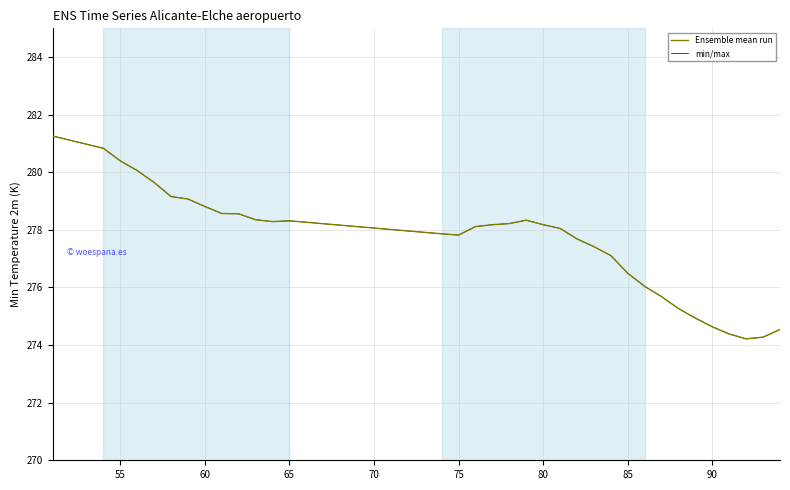

Does the chart display data point markers on the line(s)?

No